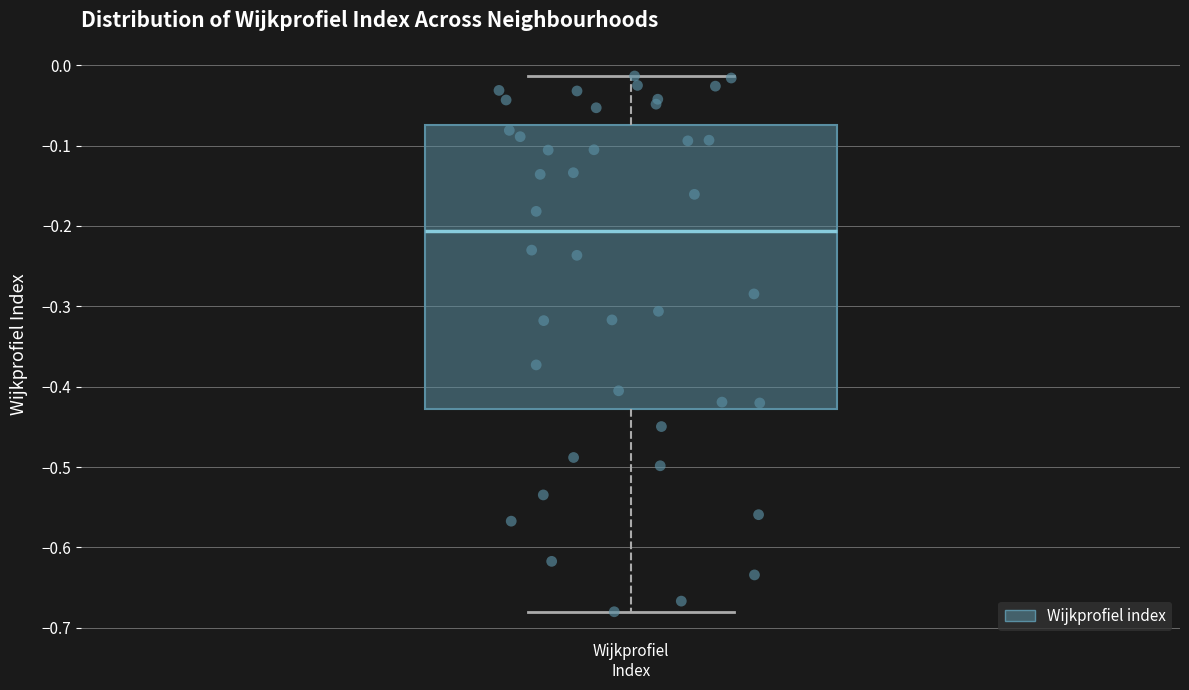

Read this box plot against the y-axis: the position of the median line, the range covered by the box, and the ends of both whiskers. The values are not printed on the chart, so give them approximately, as read against the axis.

median -0.21, box -0.43 to -0.07, whiskers -0.68 to -0.01